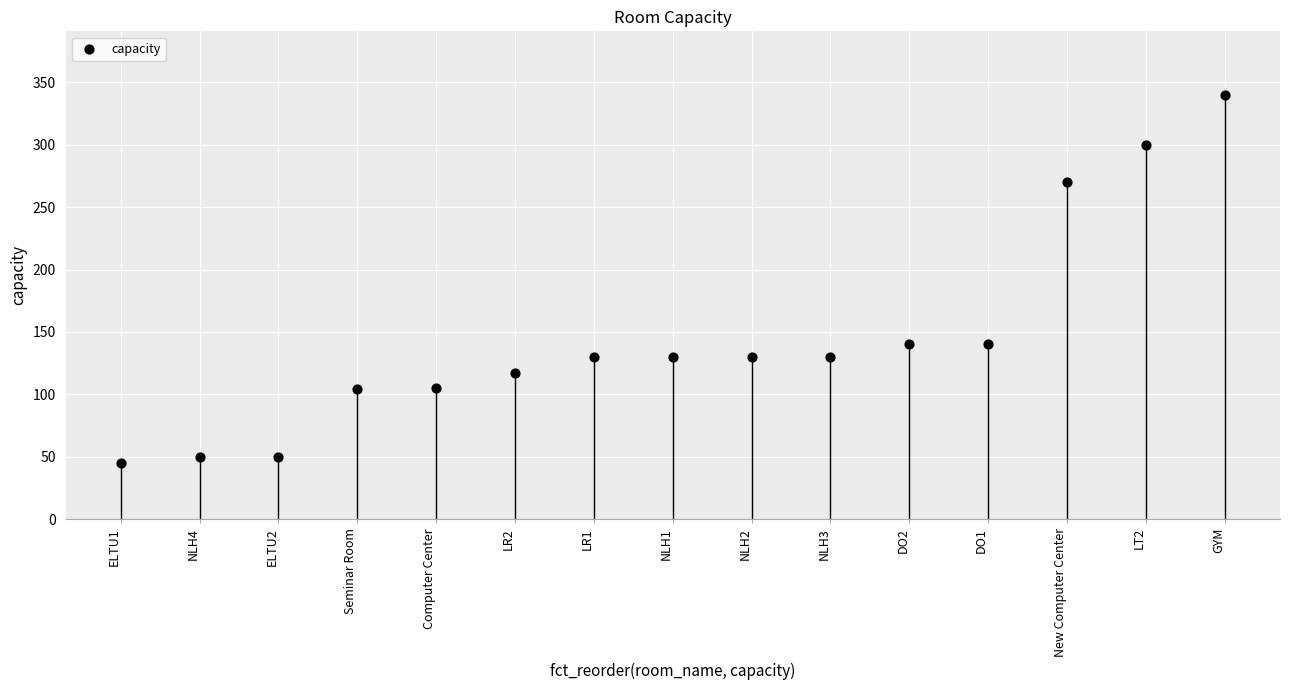

What is the range of Y values (max minus min)?

295